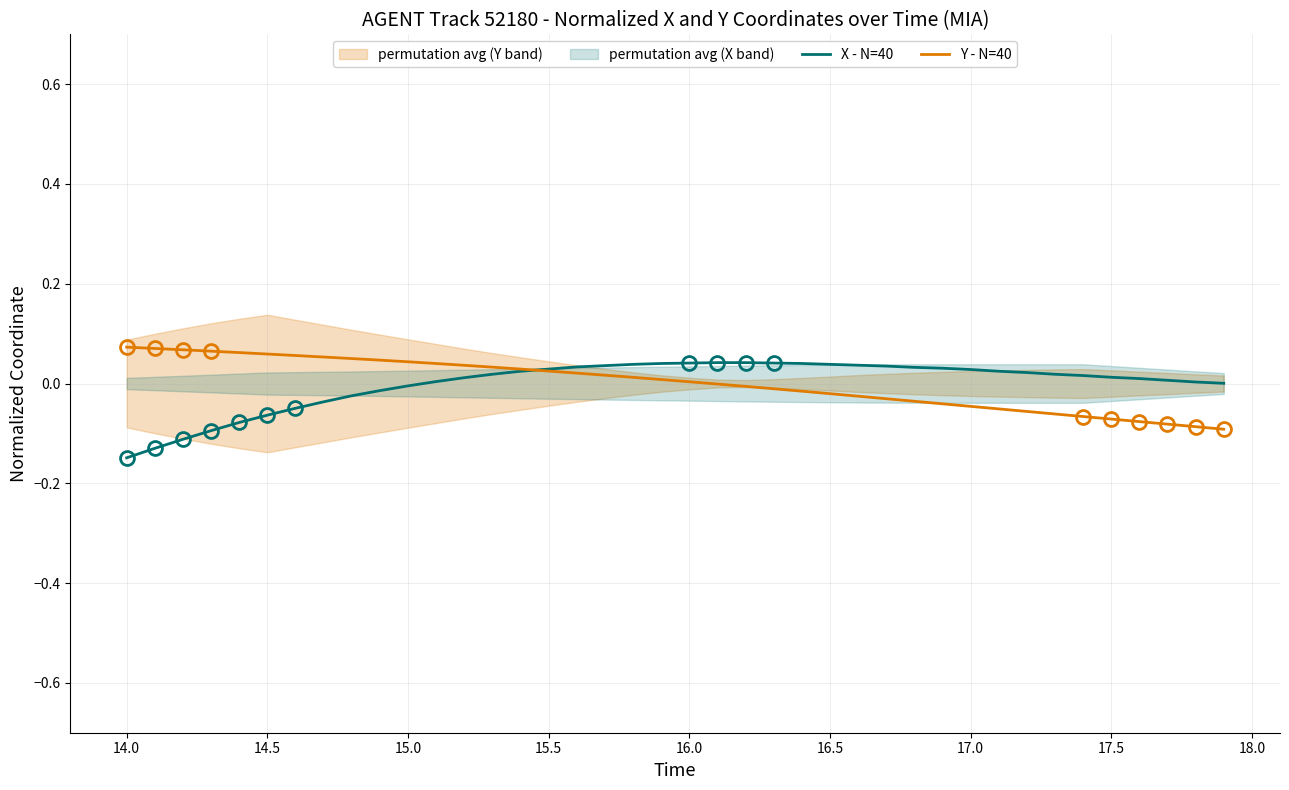

Which series has the largest range (max minus min)?

X - N=40